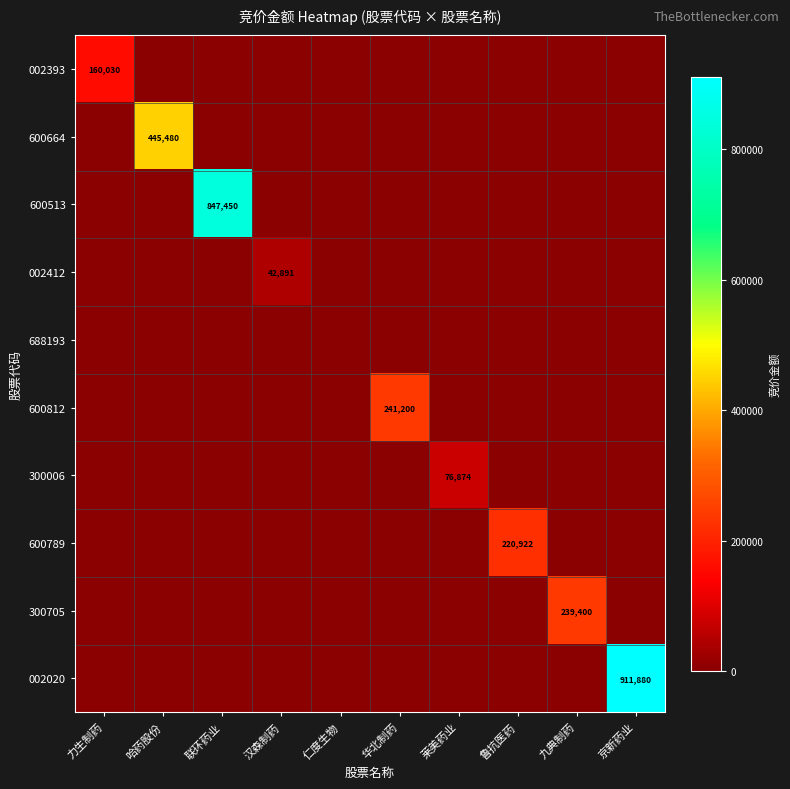

The value of 300006 at 莱美药业 is 76874. True or false?

True